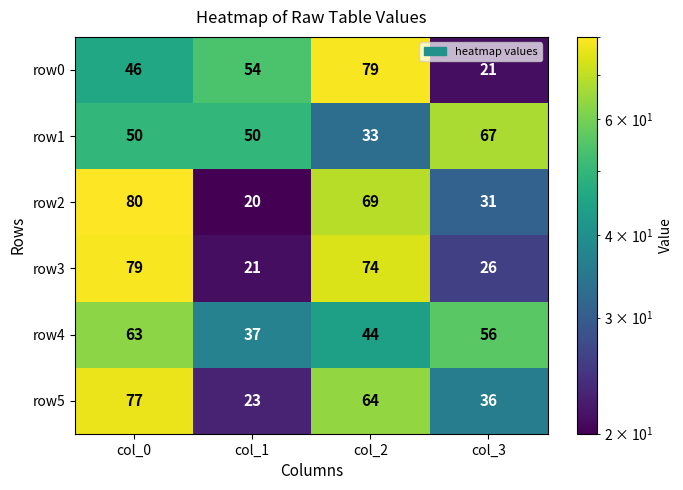

At which label does row4 reach its peak?

col_0